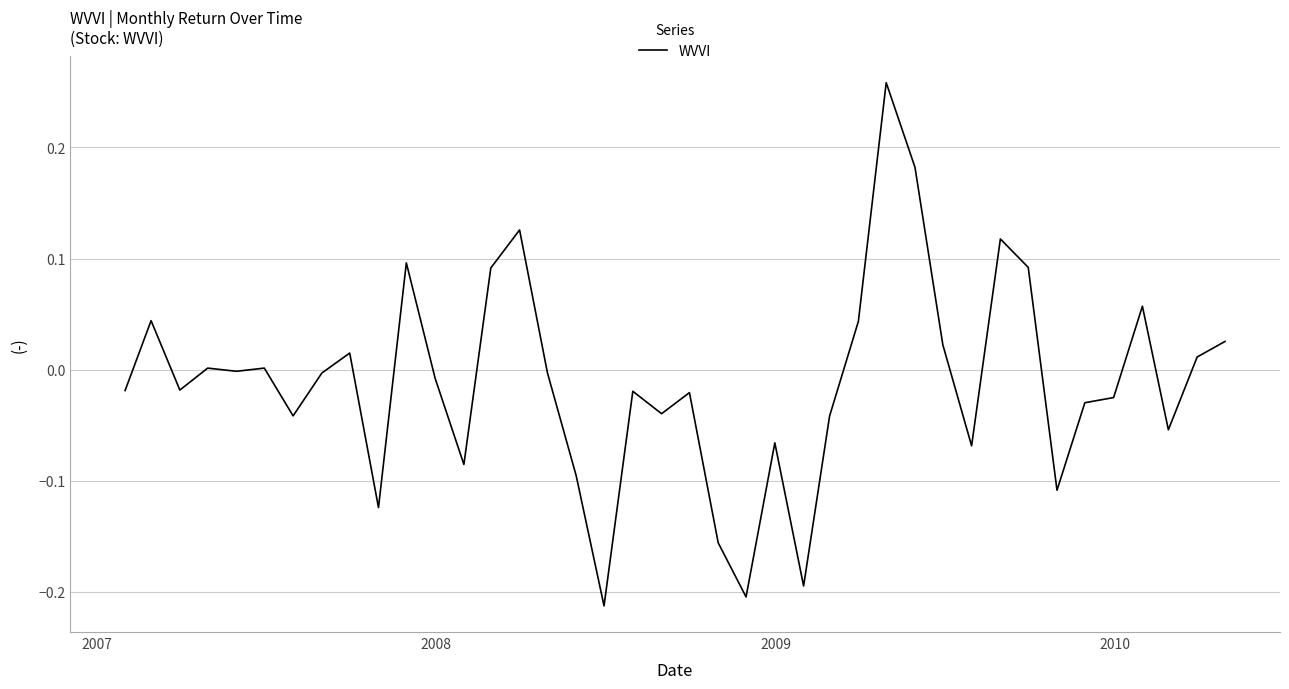

What is the difference between the maximum and minimum values?

0.5